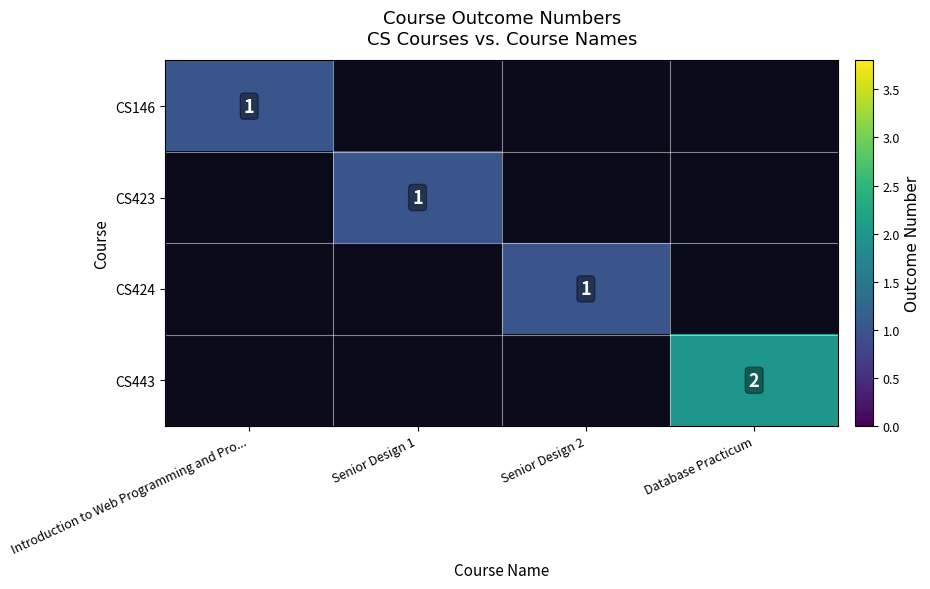

How many values in CS424 are above zero?

1